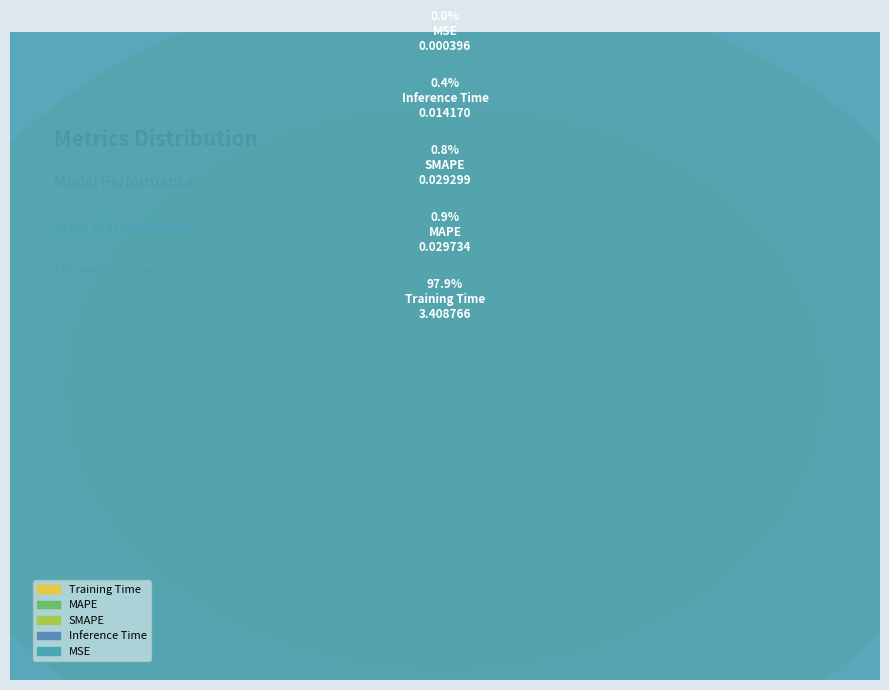

What portion of the pie excludes MSE?

100.0%